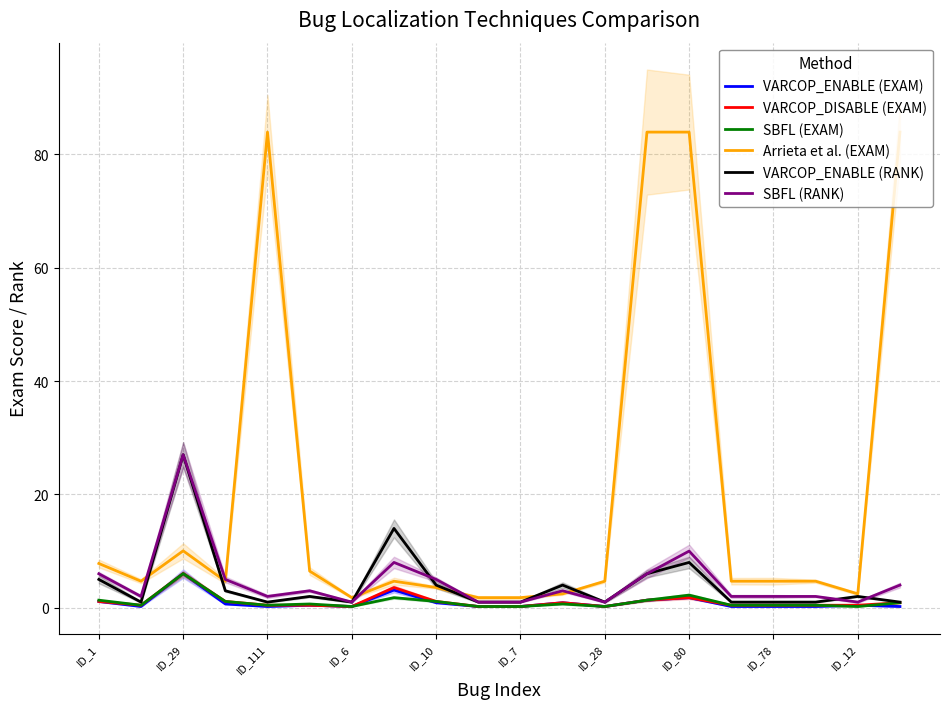

What is the highest value of the VARCOP_ENABLE (EXAM) series?

6.0